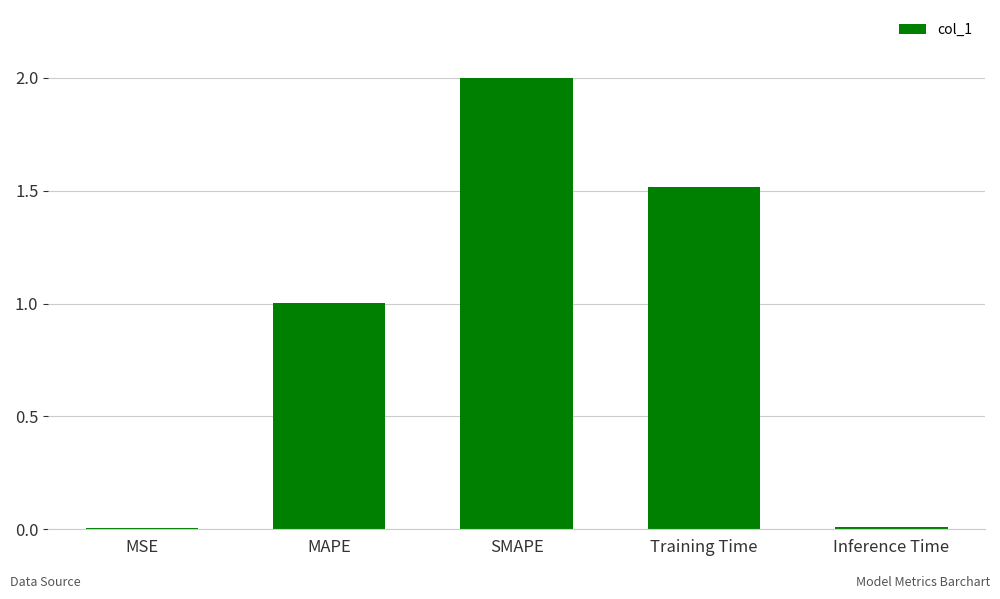

Does the chart contain stacked bars?

No